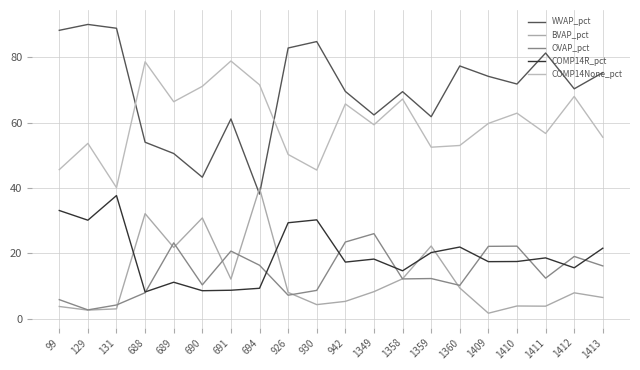

Does the chart have visible grid lines?

Yes